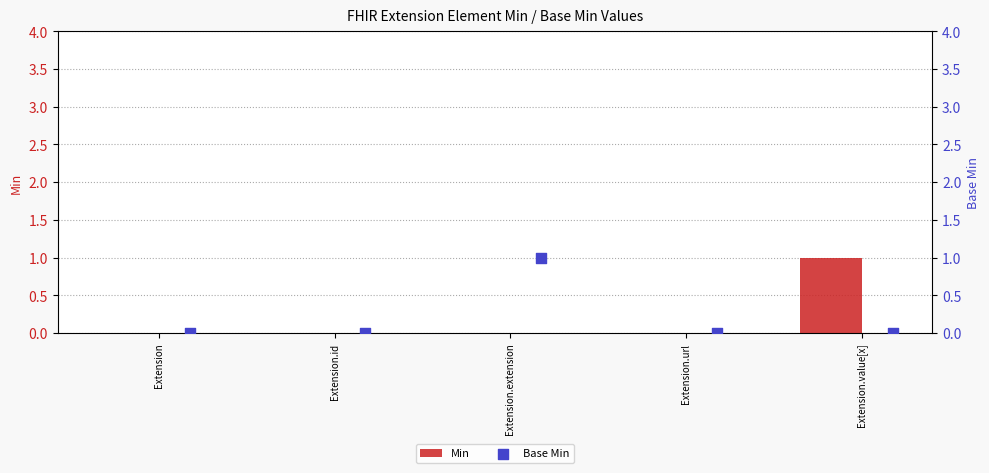

What are all the series names shown in the legend?

Min, Base Min